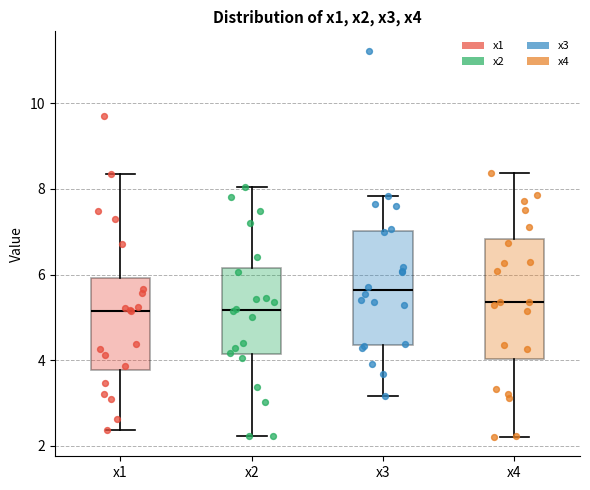

Reading left to right, transcribe this box plot: for each box, give where its median line is, the range the box spans, and where its two whiskers end, as read against the y-axis. The values are not printed on the chart, so give them approximately, as read against the axis.

x1: median 5.2, box 3.8 to 6.0, whiskers 2.4 to 8.4
x2: median 5.2, box 4.2 to 6.2, whiskers 2.2 to 8.0
x3: median 5.6, box 4.4 to 7.0, whiskers 3.2 to 7.8
x4: median 5.4, box 4.0 to 6.8, whiskers 2.2 to 8.4